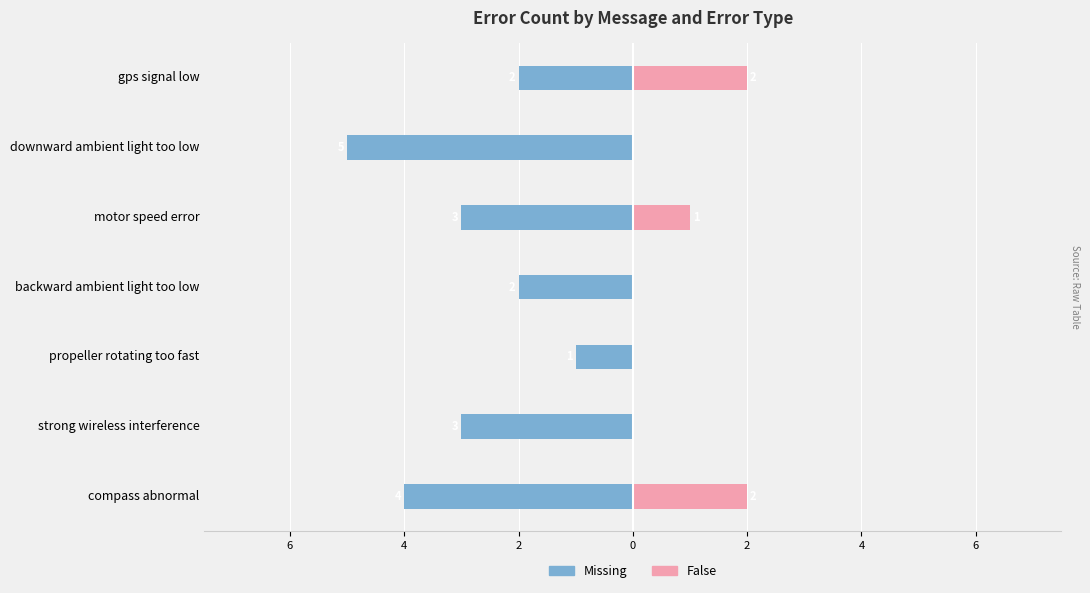

What is the sum of all False values?

5